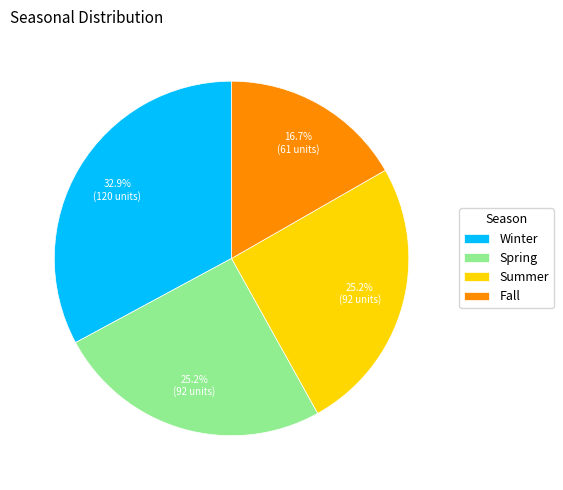

What percentage do Winter and Summer together represent?

58.1%